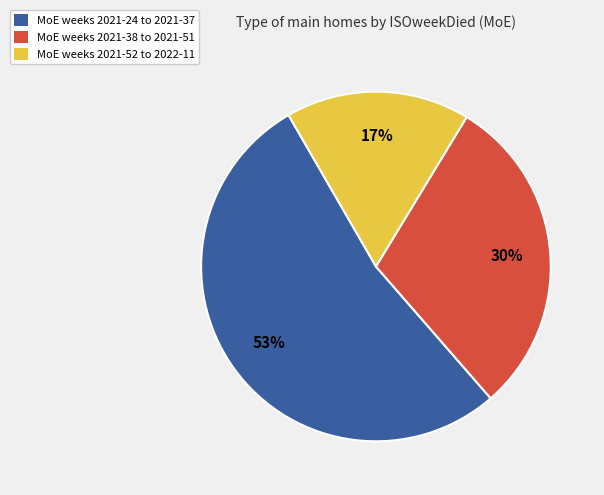

To the nearest percent, what is the difference between the largest and smallest slice percentages?

36%